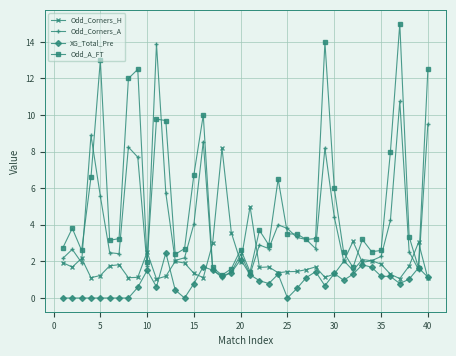

What is the highest value of the Odd_Corners_A series?

13.9